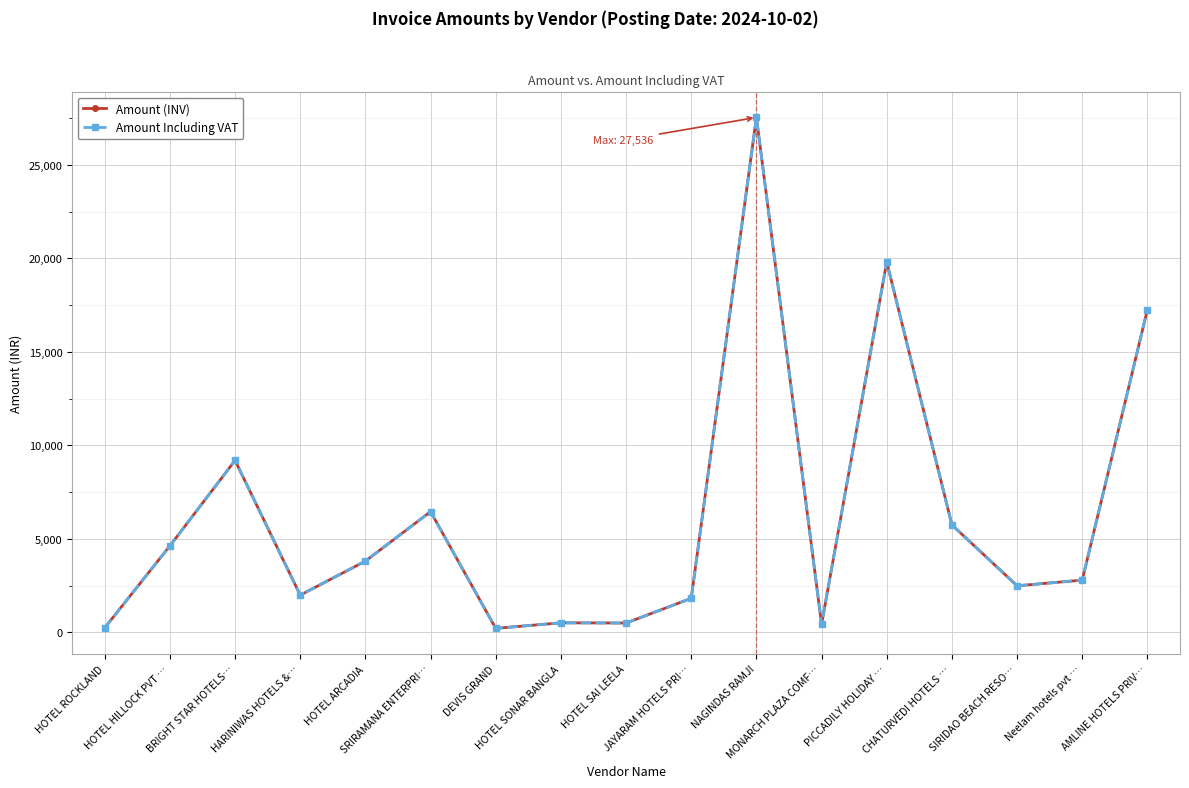

What are all the series names shown in the legend?

Amount (INV), Amount Including VAT